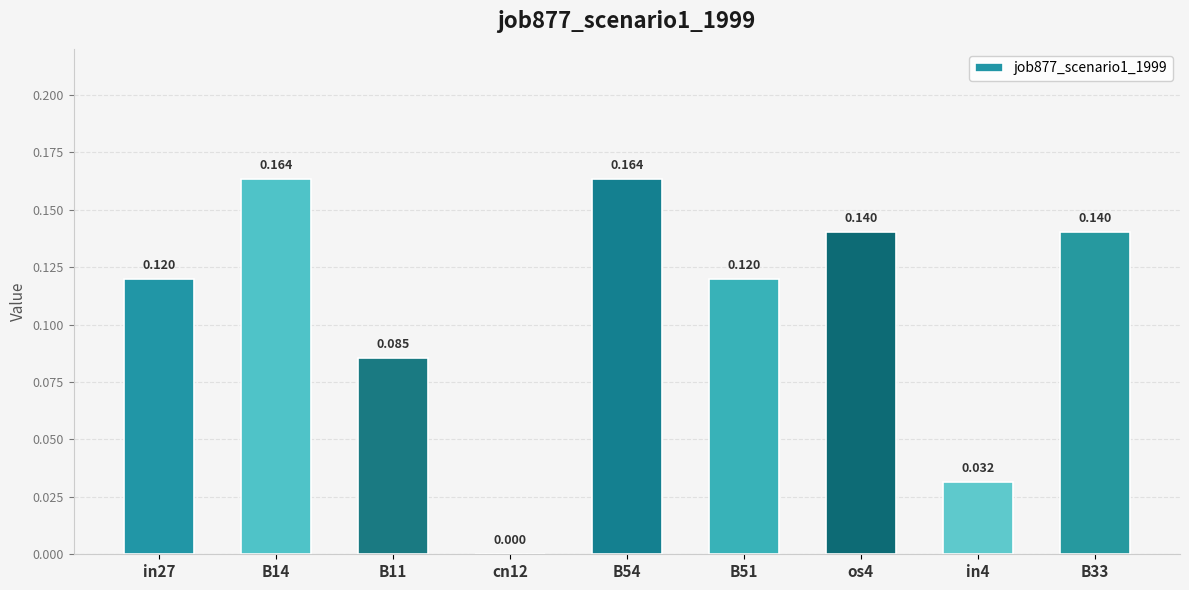

List the labels in order of value, smallest first.

cn12, in4, B11, in27, B51, os4, B33, B14, B54